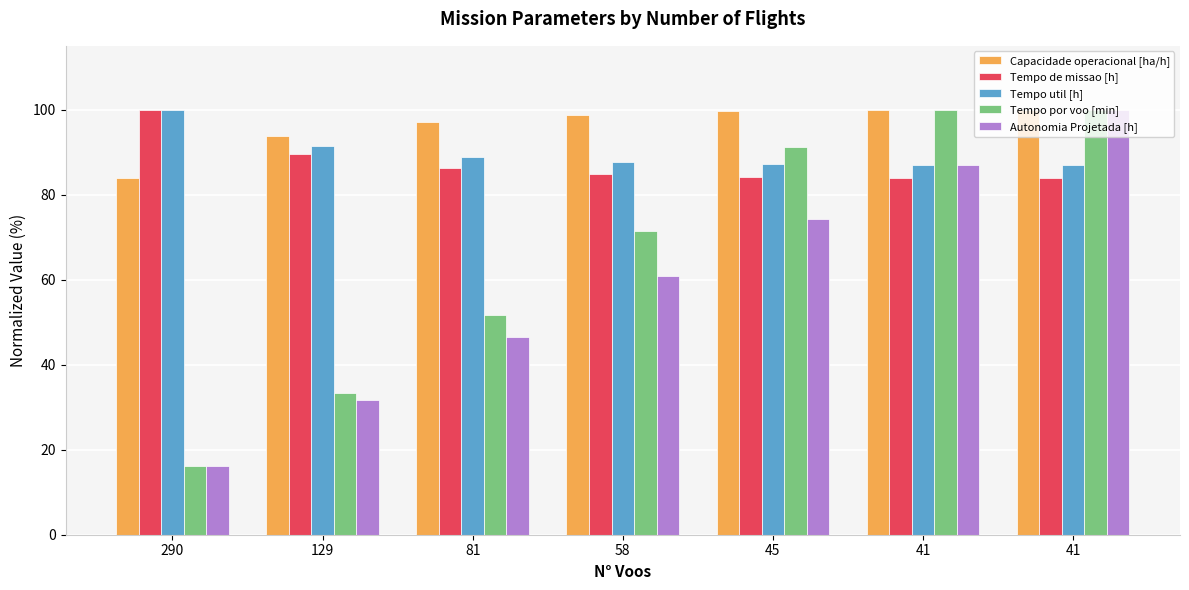

At which label does Capacidade operacional [ha/h] first exceed 98?

58